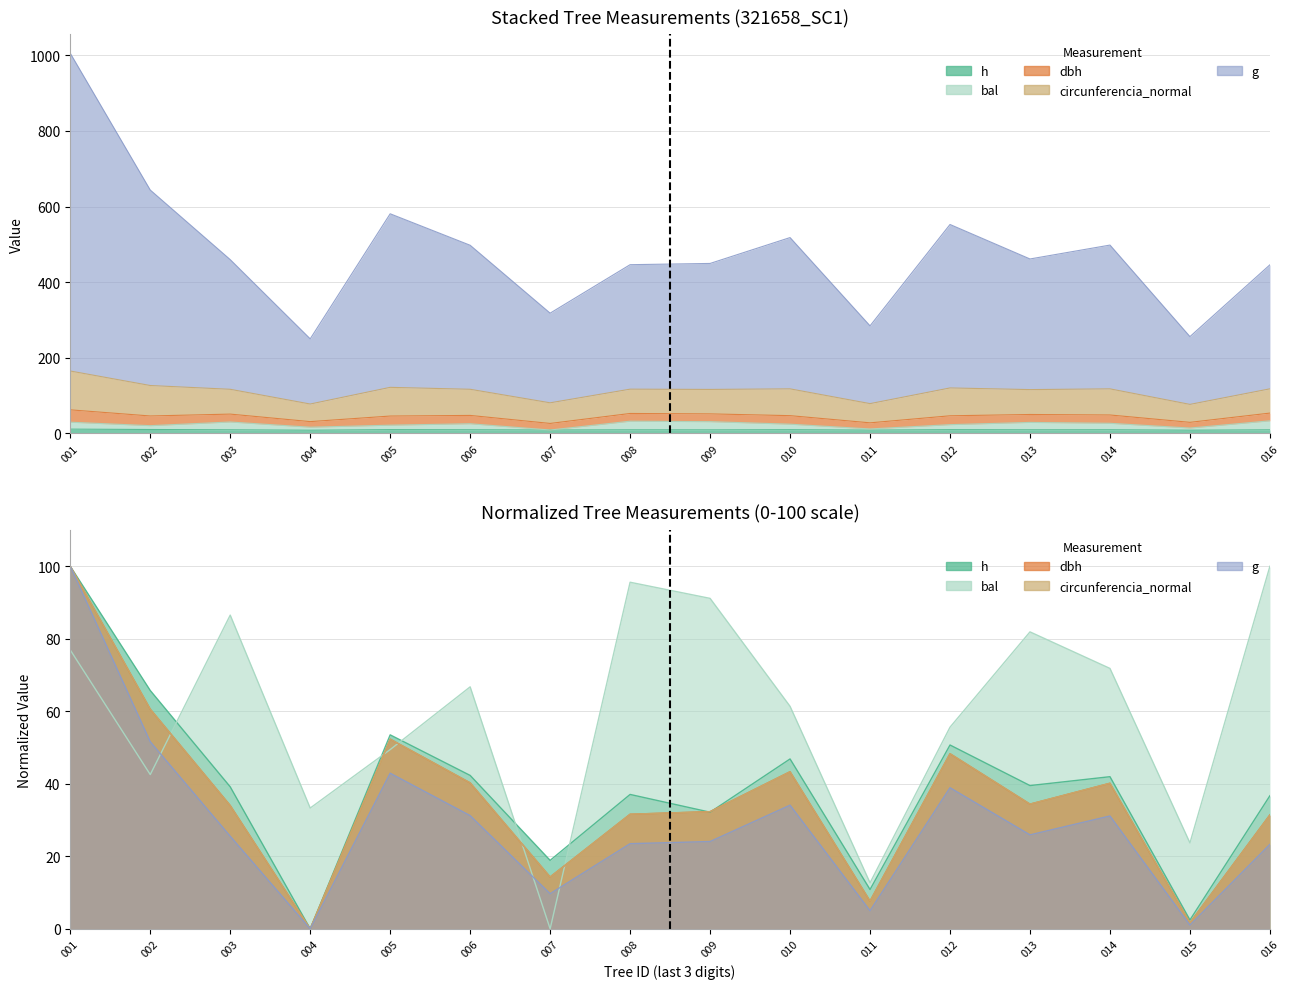

How many data points in g are above 25?

9